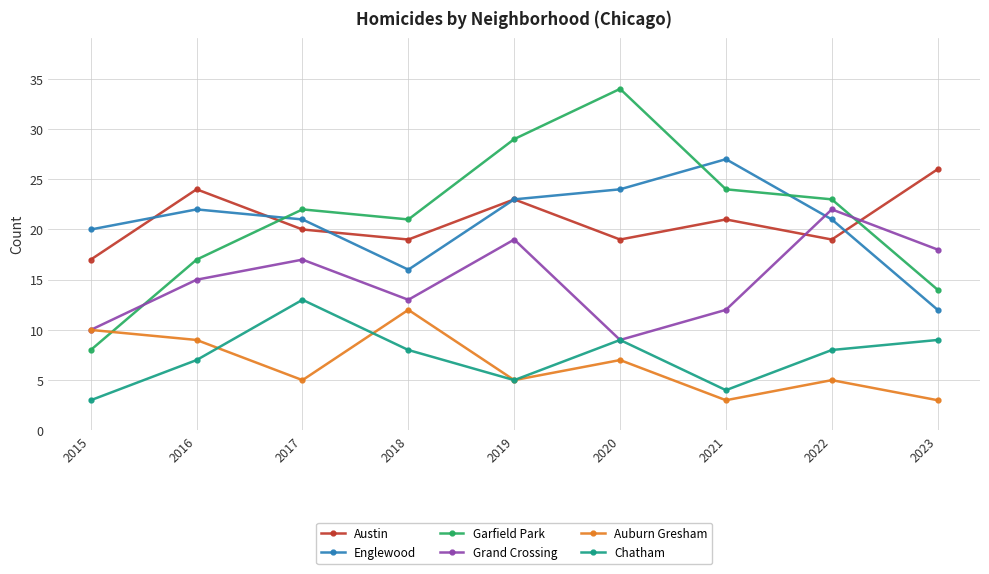

True or false: Auburn Gresham and Garfield Park cross at least once.

True